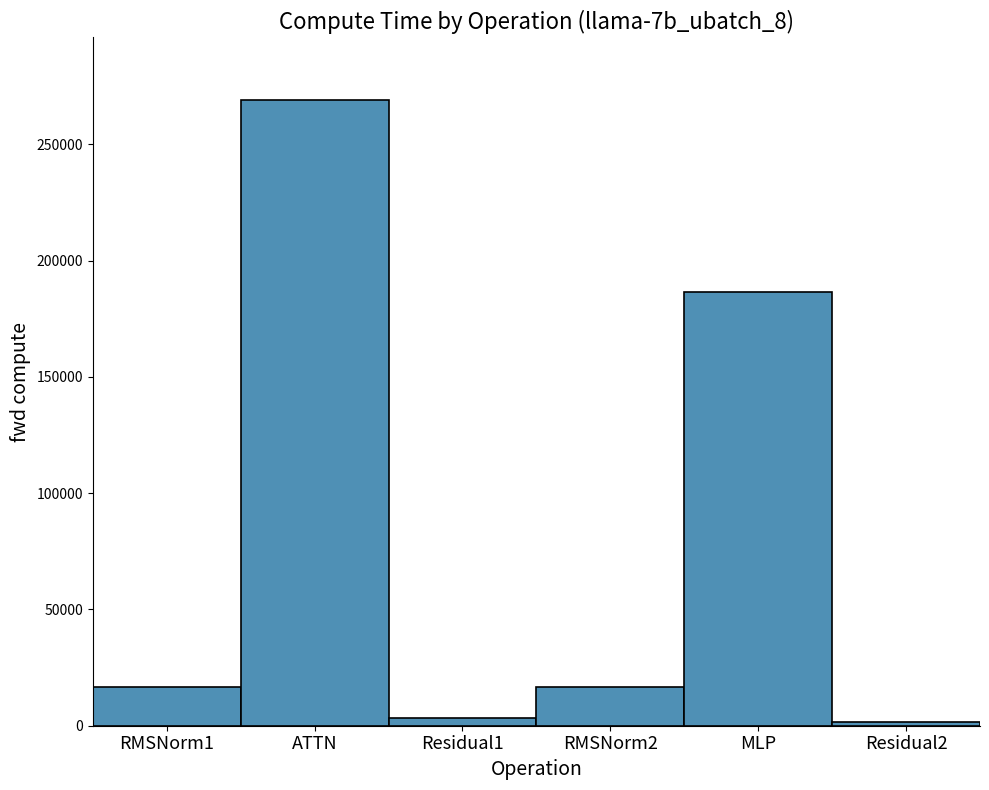

Count the number of values greater than 16495.

4